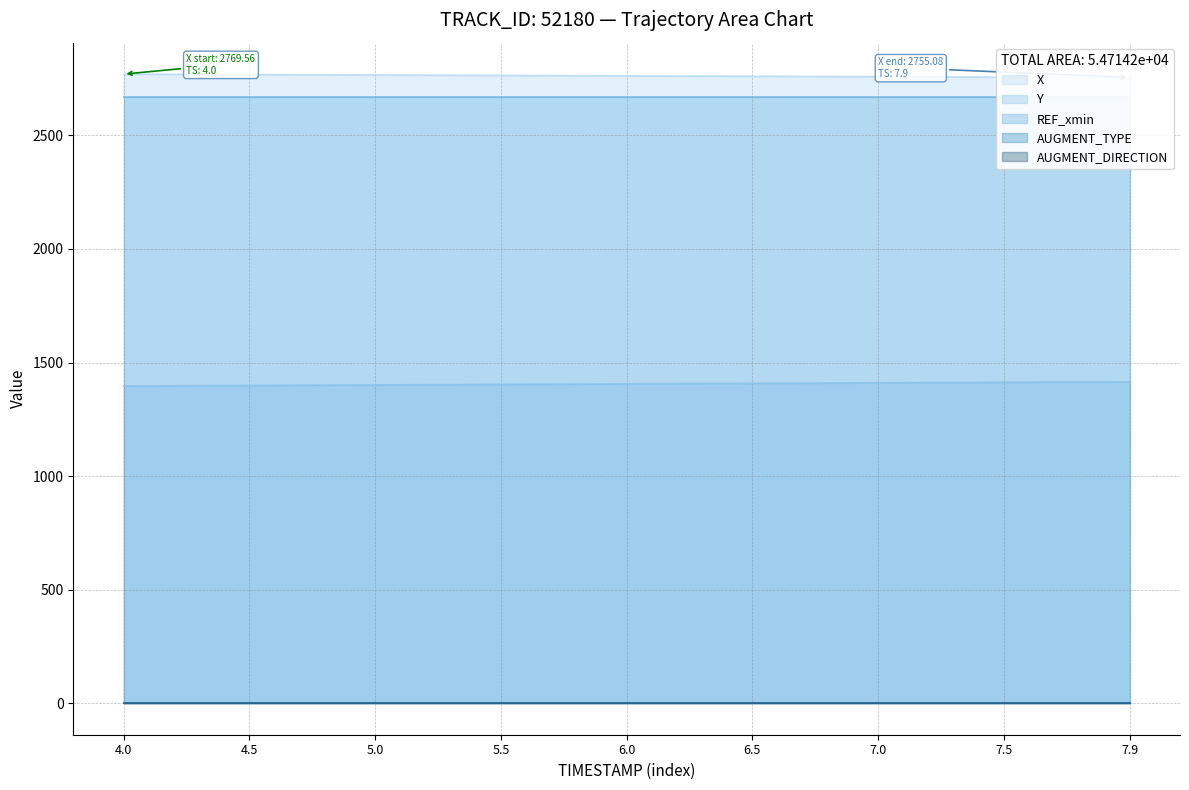

What is the value of the Y point at the 8th from the left?

1413.3